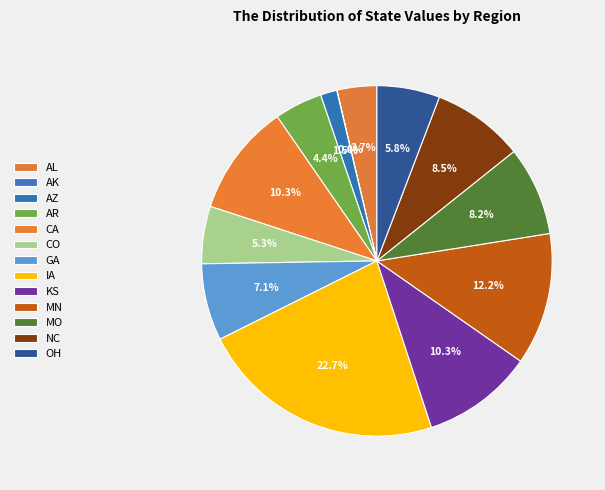

What percentage is NOT represented by CA?

89.7%